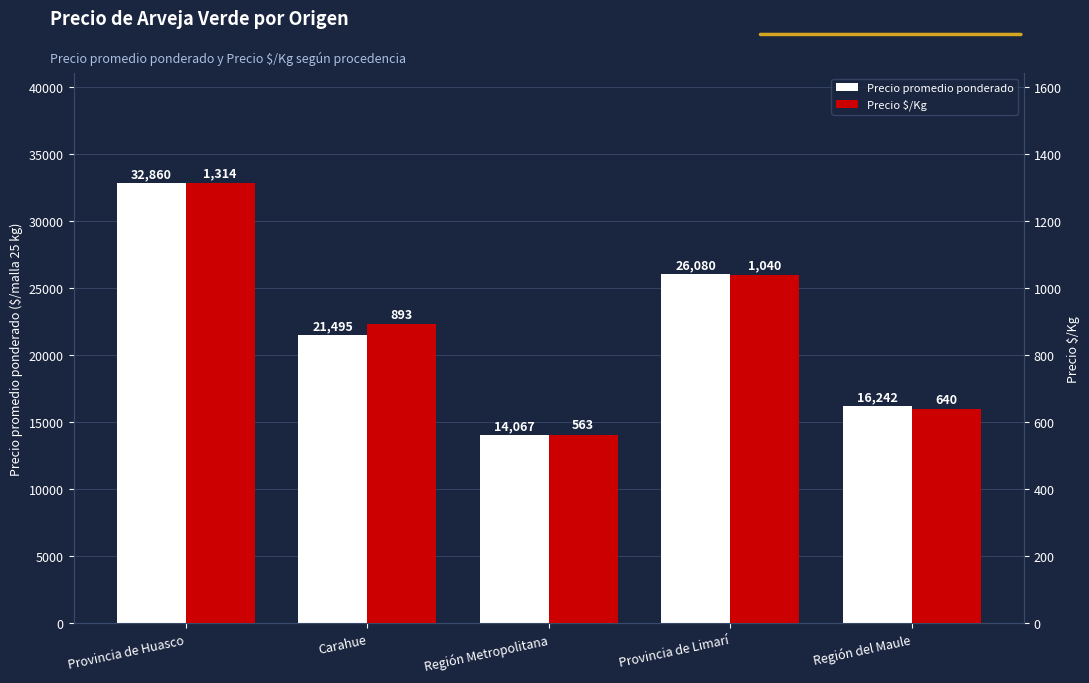

What is the label of the 2nd bar from the left?

Carahue